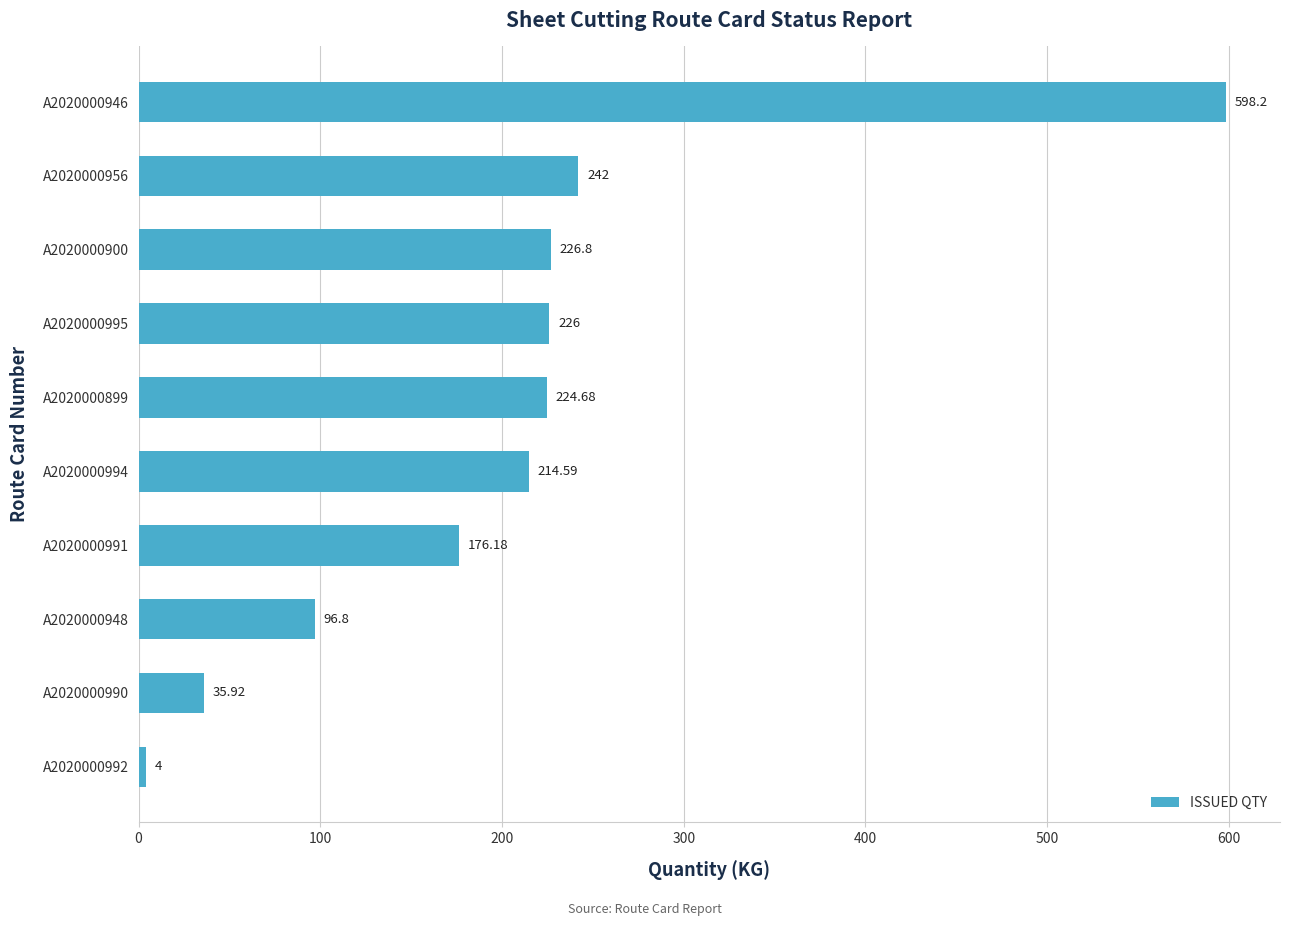

List the labels in order of value, smallest first.

A2020000992, A2020000990, A2020000948, A2020000991, A2020000994, A2020000899, A2020000995, A2020000900, A2020000956, A2020000946